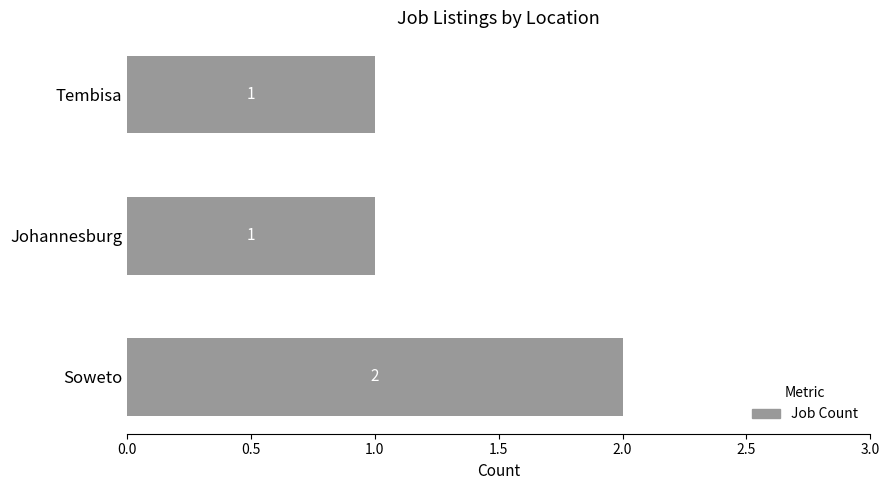

What is the difference between the maximum and minimum values?

1